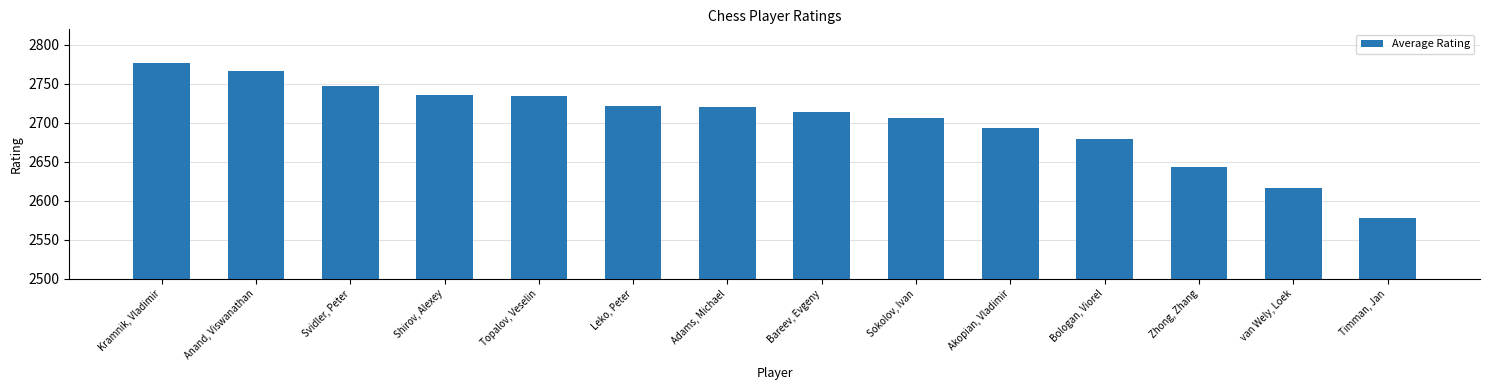

What is the ratio of the value at Leko, Peter to the value at Anand, Viswanathan?

1.0